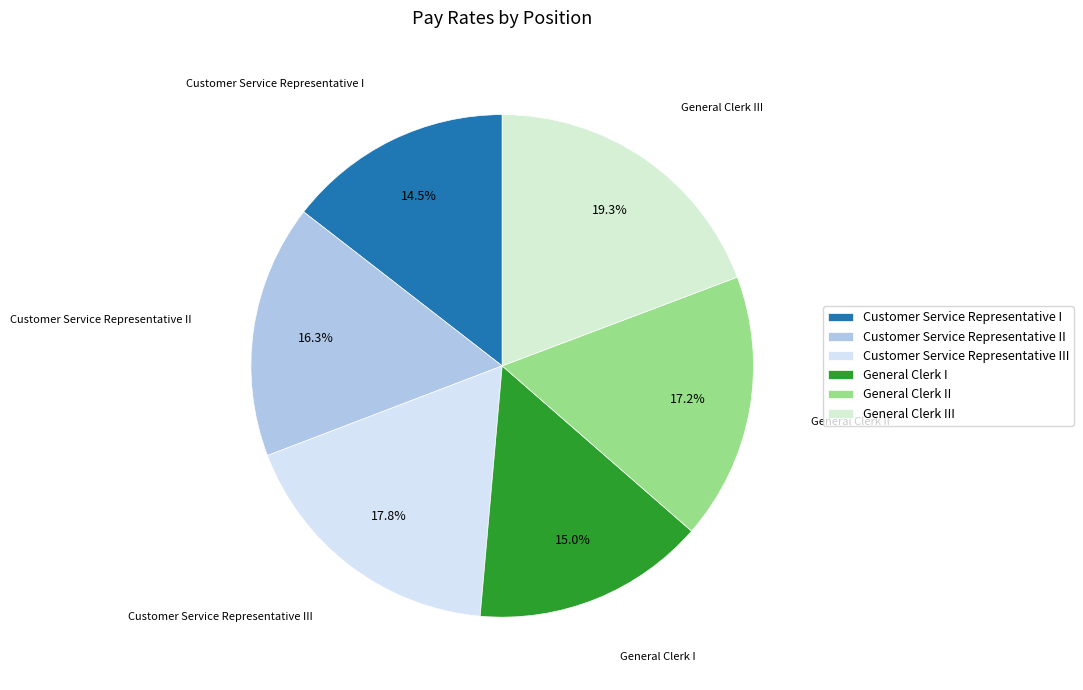

What is the total percentage of General Clerk III and Customer Service Representative I?

33.8%